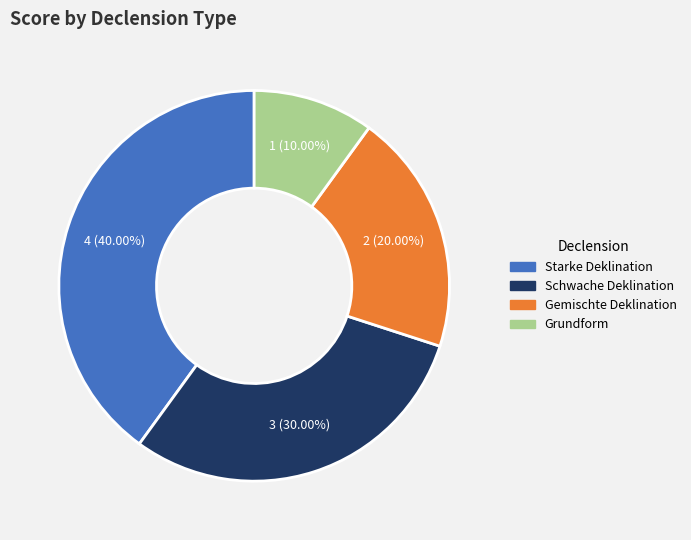

To the nearest percent, what portion does Grundform represent?

10%